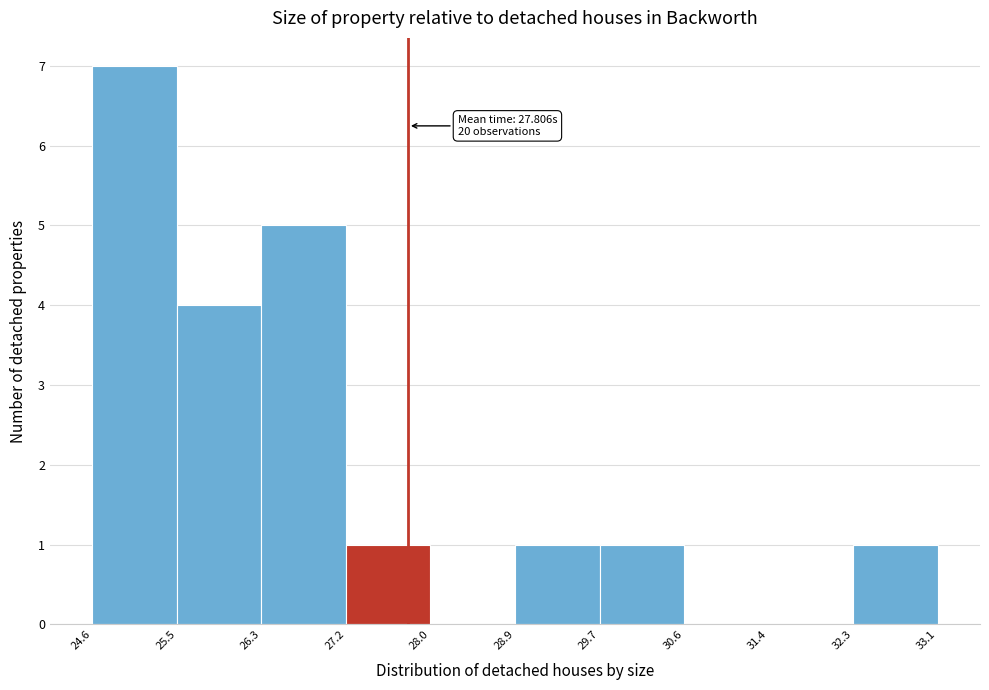

Which range on the x-axis has the tallest bar?

24.6 to 25.5